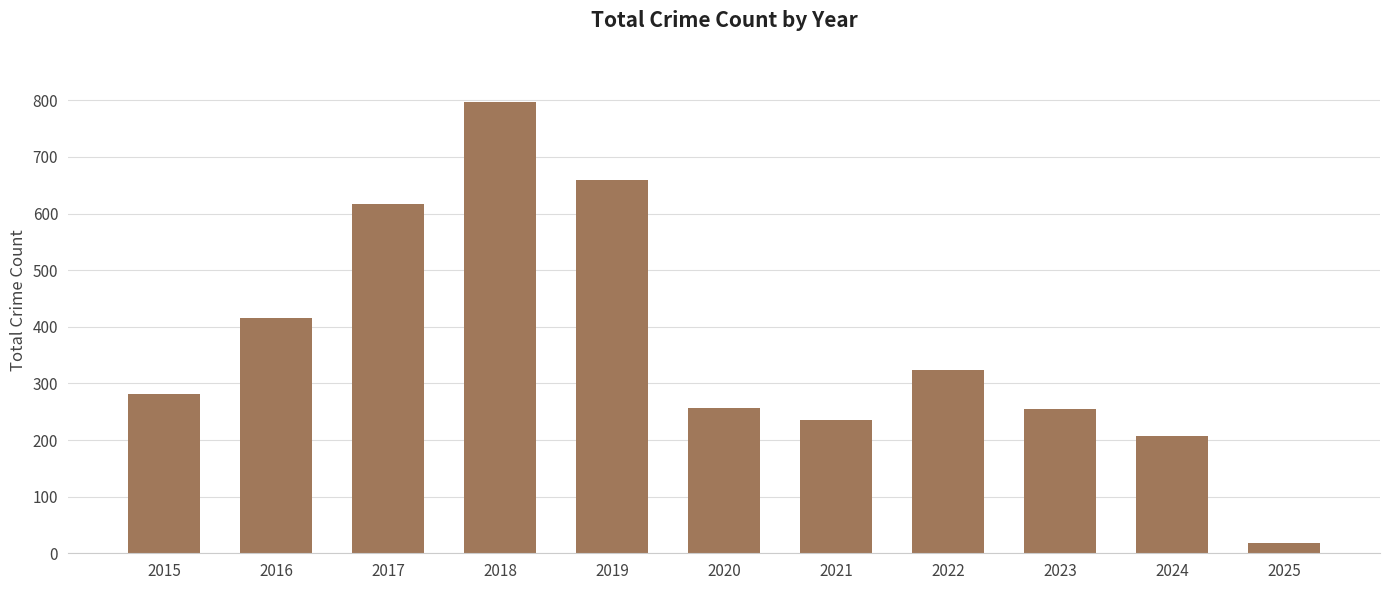

What is the average value?

370